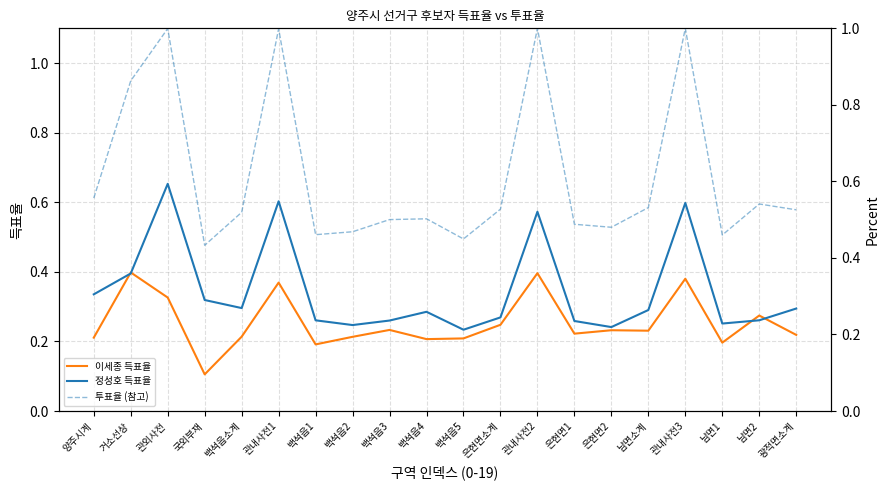

Reading right to left, extract all data points from this chart.

이세종 득표율: 광적면소계=0.2	남면2=0.3	남면1=0.2	관내사전3=0.4	남면소계=0.2	은현면2=0.2	은현면1=0.2	관내사전2=0.4	은현면소계=0.2	백석읍5=0.2	백석읍4=0.2	백석읍3=0.2	백석읍2=0.2	백석읍1=0.2	관내사전1=0.4	백석읍소계=0.2	국외부재=0.1	관외사전=0.3	거소선상=0.4	양주시계=0.2
정성호 득표율: 광적면소계=0.3	남면2=0.3	남면1=0.3	관내사전3=0.6	남면소계=0.3	은현면2=0.2	은현면1=0.3	관내사전2=0.6	은현면소계=0.3	백석읍5=0.2	백석읍4=0.3	백석읍3=0.3	백석읍2=0.2	백석읍1=0.3	관내사전1=0.6	백석읍소계=0.3	국외부재=0.3	관외사전=0.7	거소선상=0.4	양주시계=0.3
투표율 (참고): 광적면소계=0.5	남면2=0.5	남면1=0.5	관내사전3=1.0	남면소계=0.5	은현면2=0.5	은현면1=0.5	관내사전2=1.0	은현면소계=0.5	백석읍5=0.4	백석읍4=0.5	백석읍3=0.5	백석읍2=0.5	백석읍1=0.5	관내사전1=1.0	백석읍소계=0.5	국외부재=0.4	관외사전=1.0	거소선상=0.9	양주시계=0.6